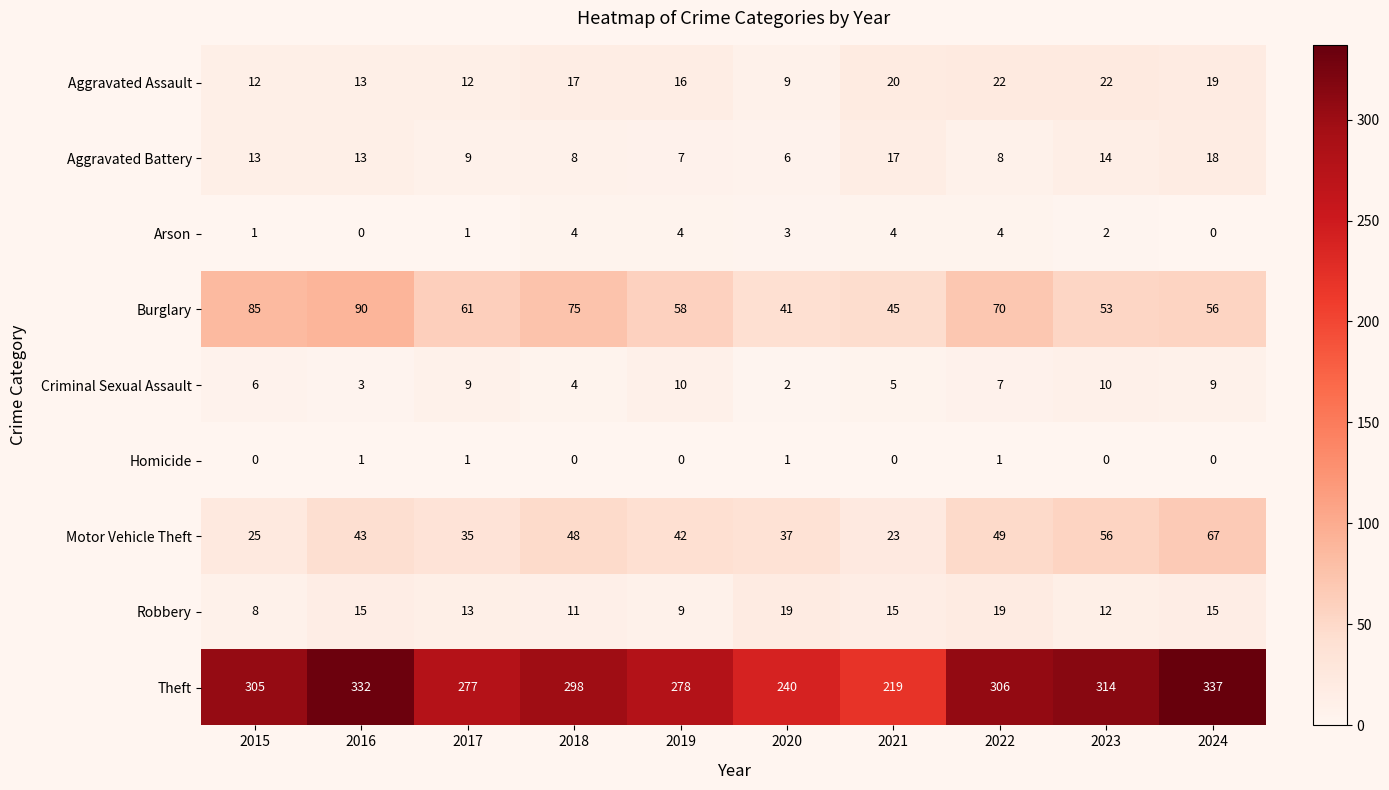

What is the highest value of the Robbery series?

19